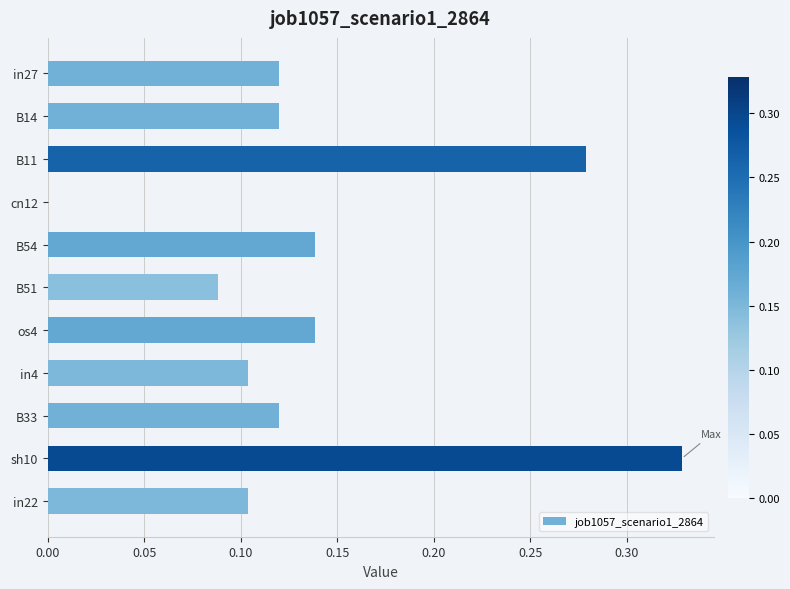

Between cn12 and B11, which is larger?

B11